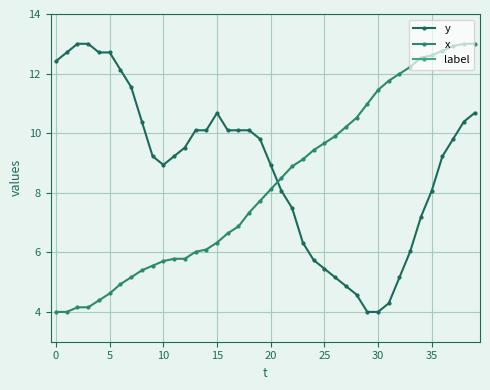

Does the chart display data point markers on the line(s)?

Yes